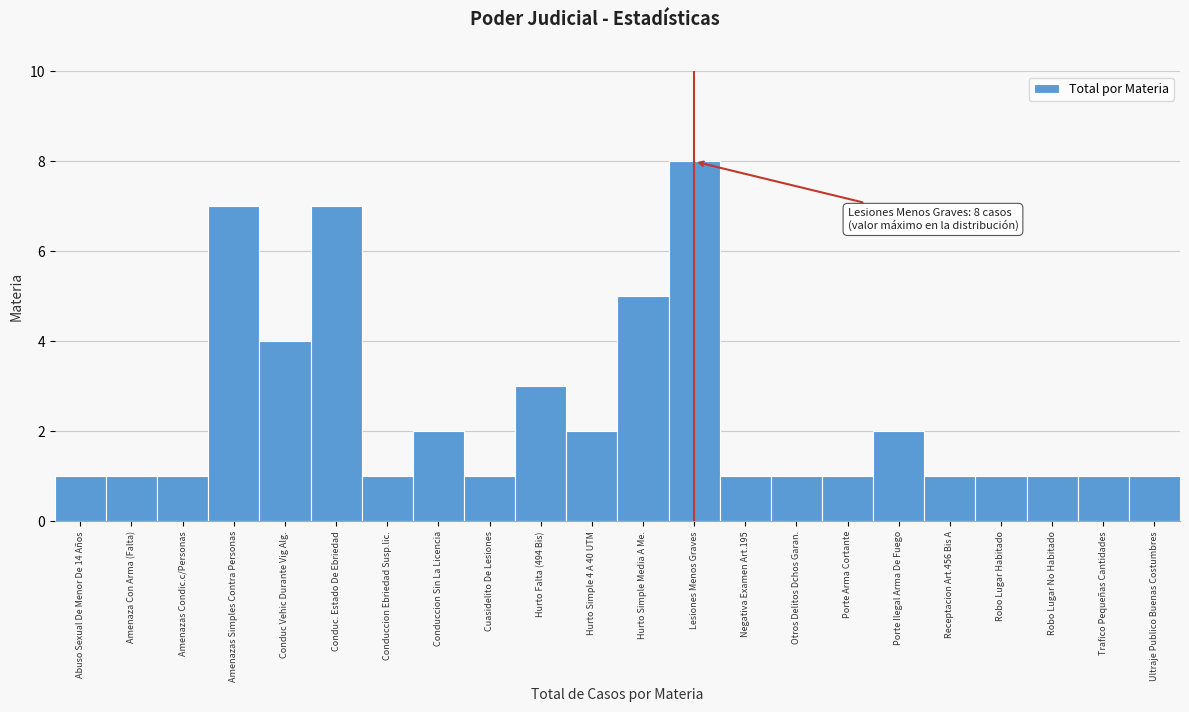

Reading right to left, list all the values displayed in this chart.

Ultraje Publico Buenas Costumbres=1	Trafico Pequeñas Cantidades=1	Robo Lugar No Habitado=1	Robo Lugar Habitado=1	Receptacion Art.456 Bis A=1	Porte Ilegal Arma De Fuego=2	Porte Arma Cortante=1	Otros Delitos Dchos Garan.=1	Negativa Examen Art.195=1	Lesiones Menos Graves=8	Hurto Simple Media A Me.=5	Hurto Simple 4 A 40 UTM=2	Hurto Falta (494 Bis)=3	Cuasidelito De Lesiones=1	Conduccion Sin La Licencia=2	Conduccion Ebriedad Susp.lic.=1	Conduc. Estado De Ebriedad=7	Conduc Vehic Durante Vig Alg.=4	Amenazas Simples Contra Personas=7	Amenazas Condic.c/Personas=1	Amenaza Con Arma (Falta)=1	Abuso Sexual De Menor De 14 Años=1